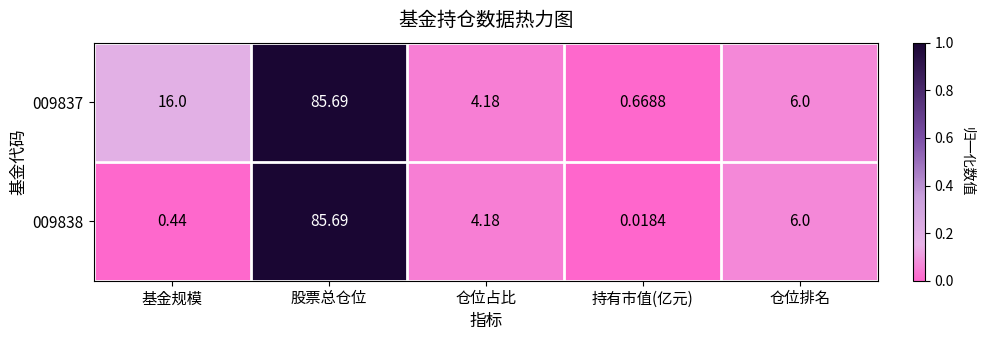

At which category does the chart reach its minimum across all series?

持有市值(亿元)